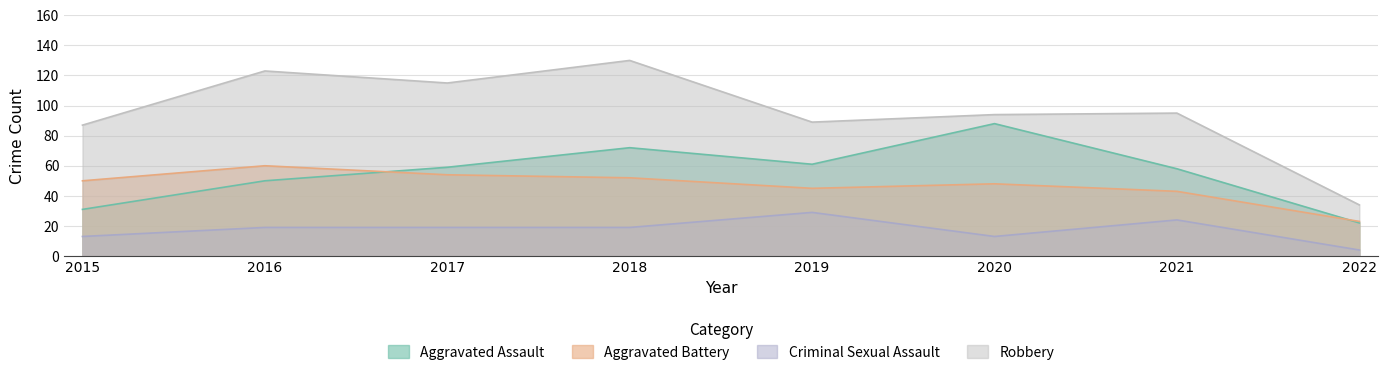

Is the value of Criminal Sexual Assault at 2022 greater than the value of Robbery at 2017?

No